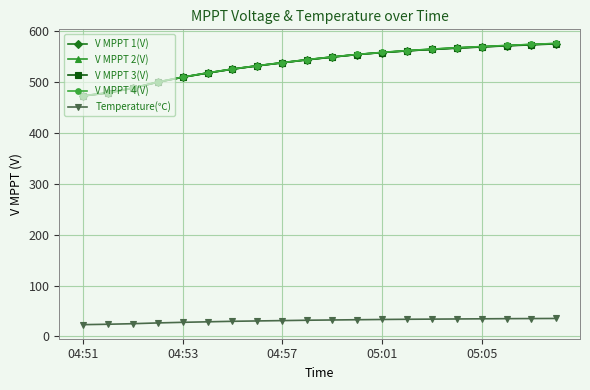

True or false: V MPPT 4(V) and Temperature(℃) cross at least once.

False